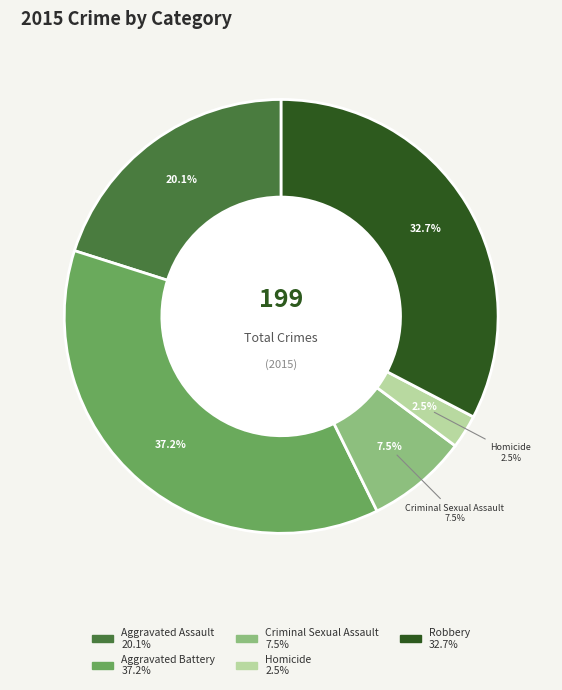

What percentage is the Aggravated Assault slice, to the nearest percent?

20%